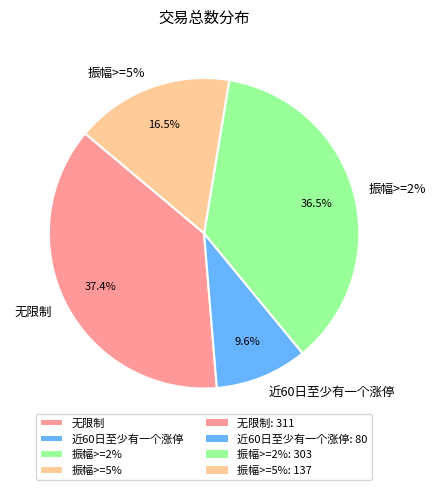

Which has a higher value, 振幅>=5% or 近60日至少有一个涨停?

振幅>=5%